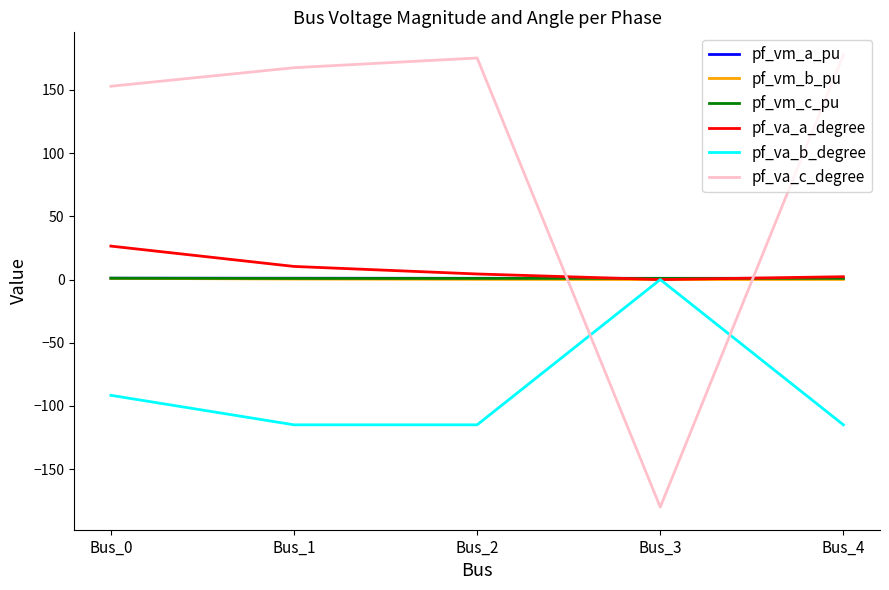

Between Bus_0 and Bus_3, which series saw the biggest shift?

pf_va_c_degree